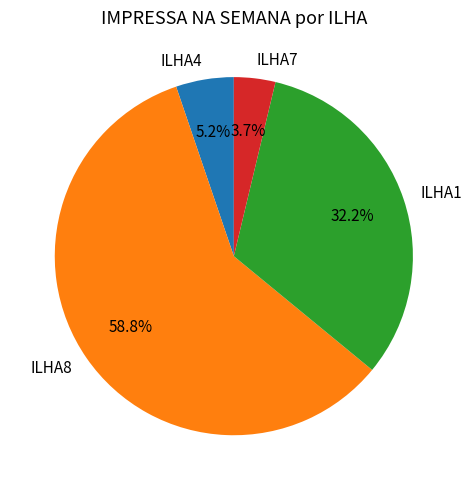

Combined, do ILHA1 and ILHA8 account for over 50%?

Yes